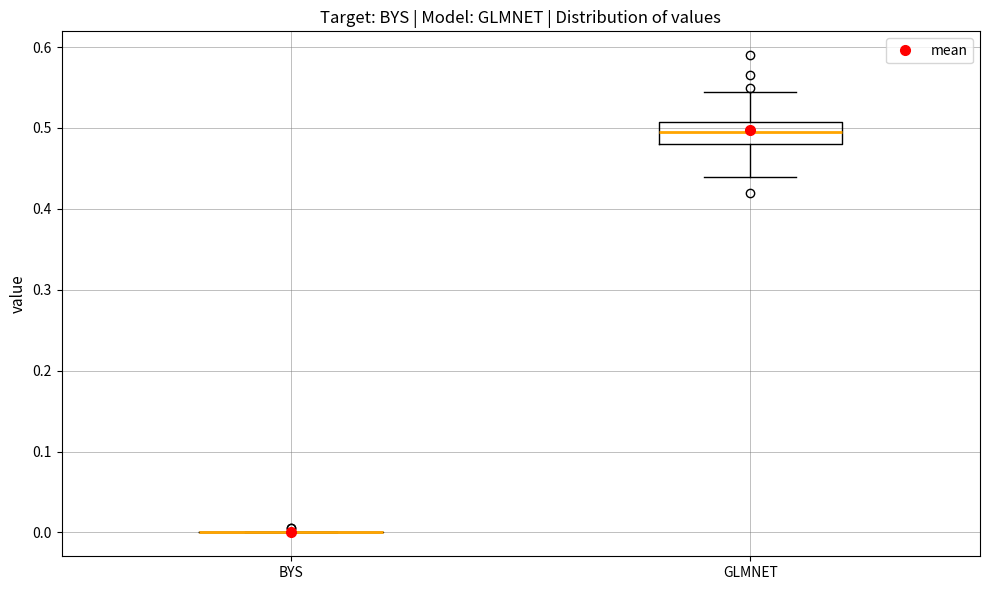

Reading left to right, read every box against the y-axis: the position of its median line, the range the box covers, and the ends of its whiskers. The values are not printed on the chart, so give them approximately, as read against the axis.

BYS: box collapsed to a line at 0.00, whiskers 0.00 to 0.00
GLMNET: median 0.50, box 0.48 to 0.51, whiskers 0.44 to 0.55